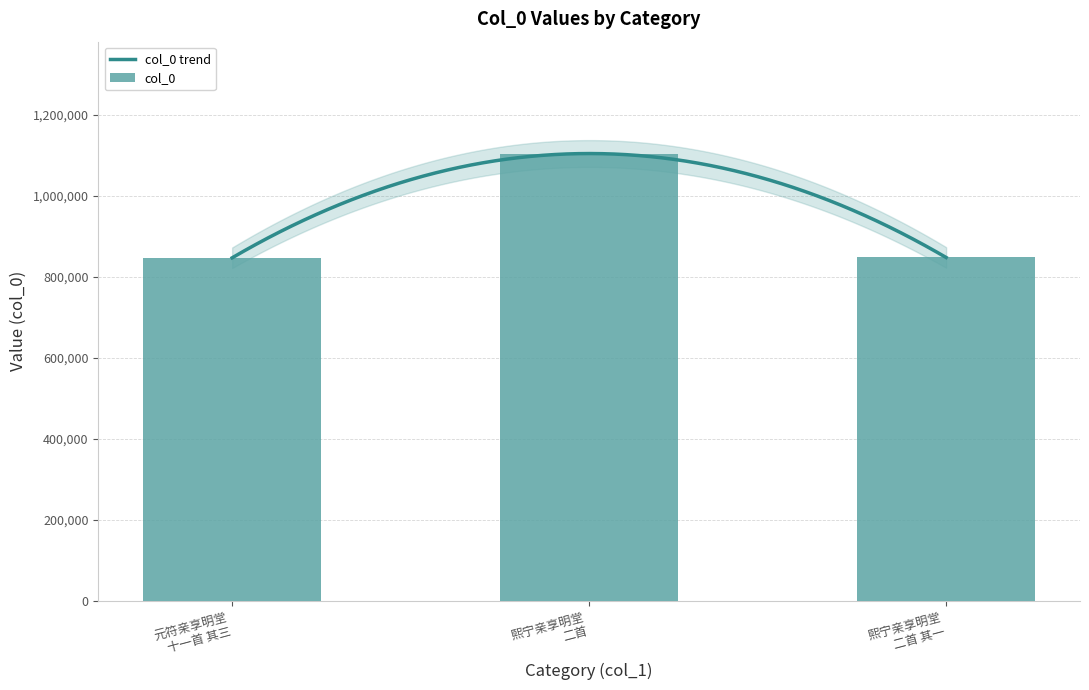

What is the greatest value displayed?

1104578